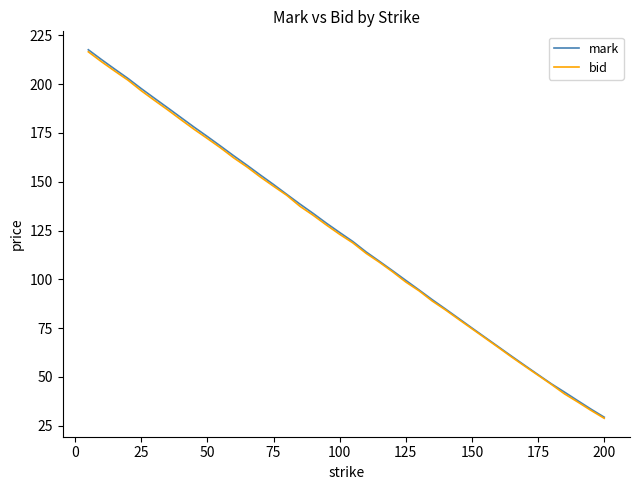

What is the minimum value shown in the chart?

28.8